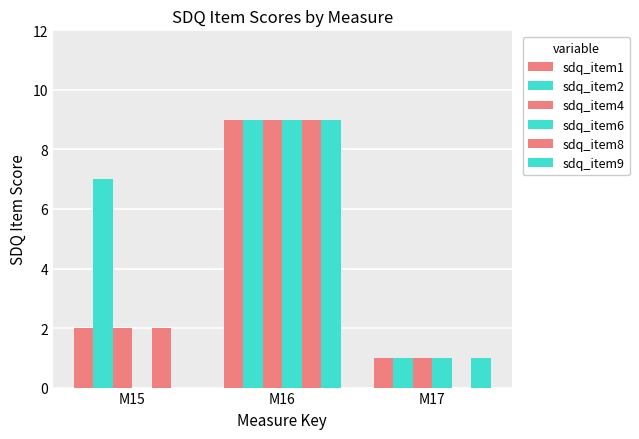

What is the value of the sdq_item4 bar at the 2nd from the left?

9